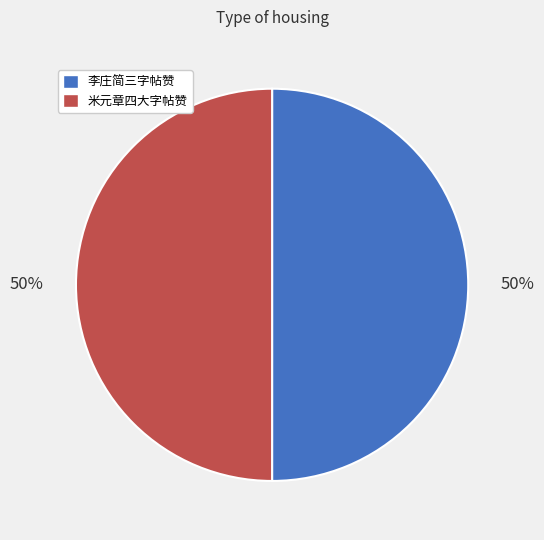

Do 米元章四大字帖赞 and 李庄简三字帖赞 together represent more than half of the pie?

Yes